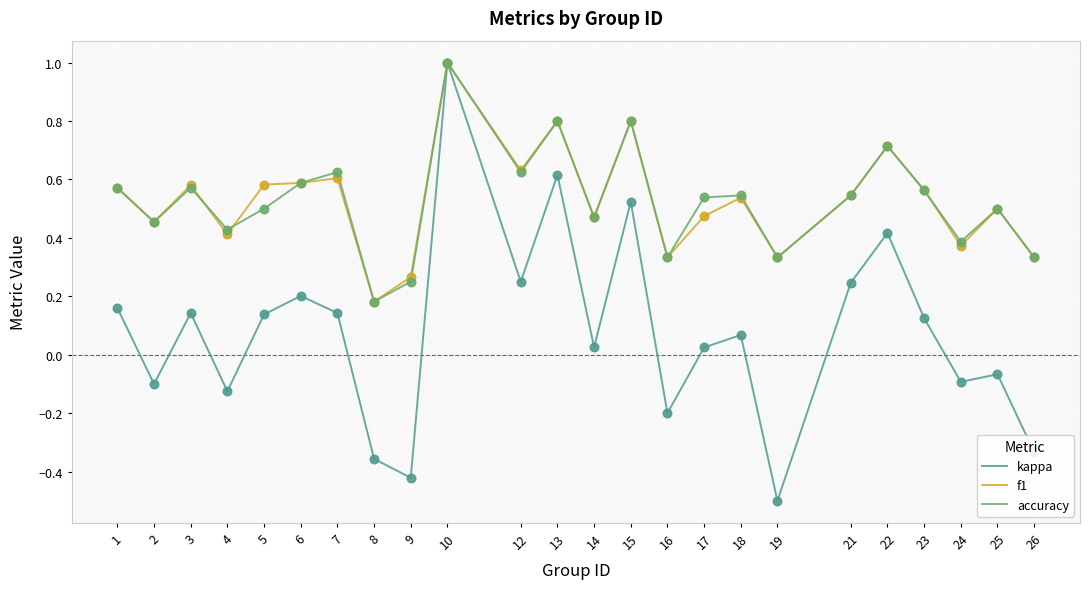

At how many categories does at least one series exceed 0?

24